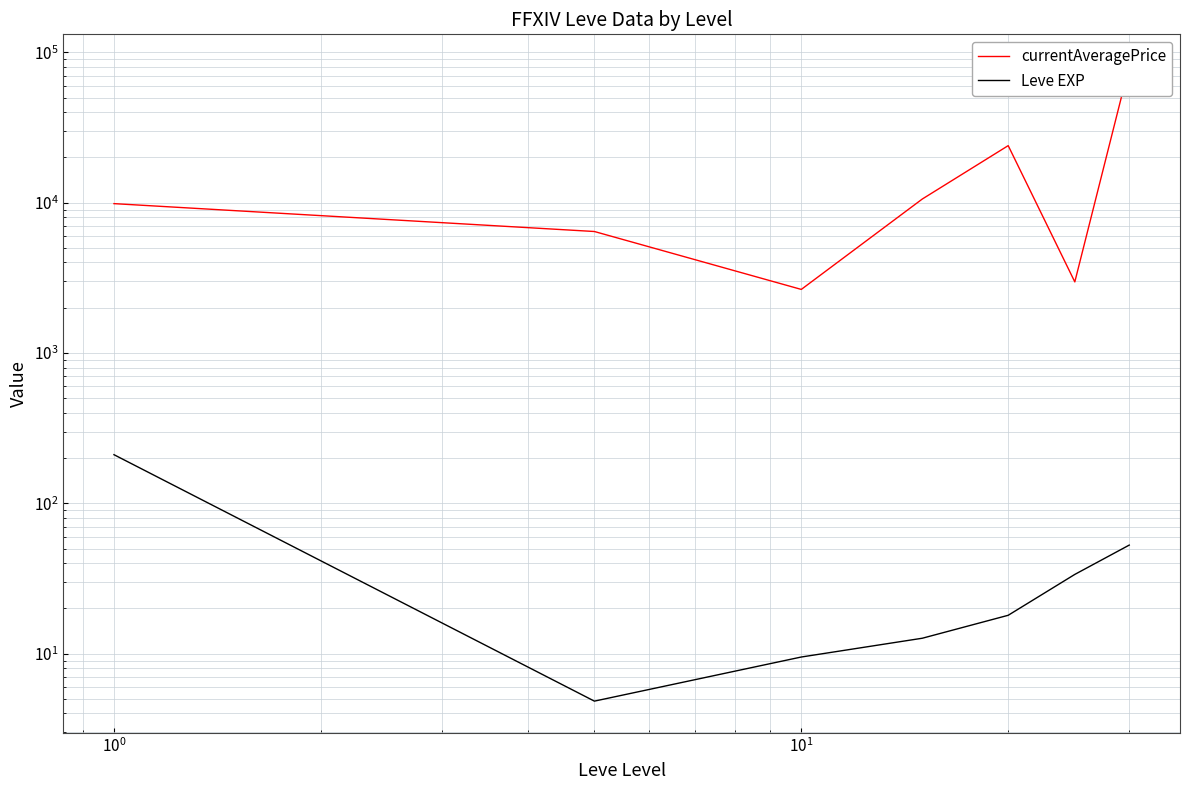

Rank the series by their maximum value, from lowest to highest.

Leve EXP, currentAveragePrice